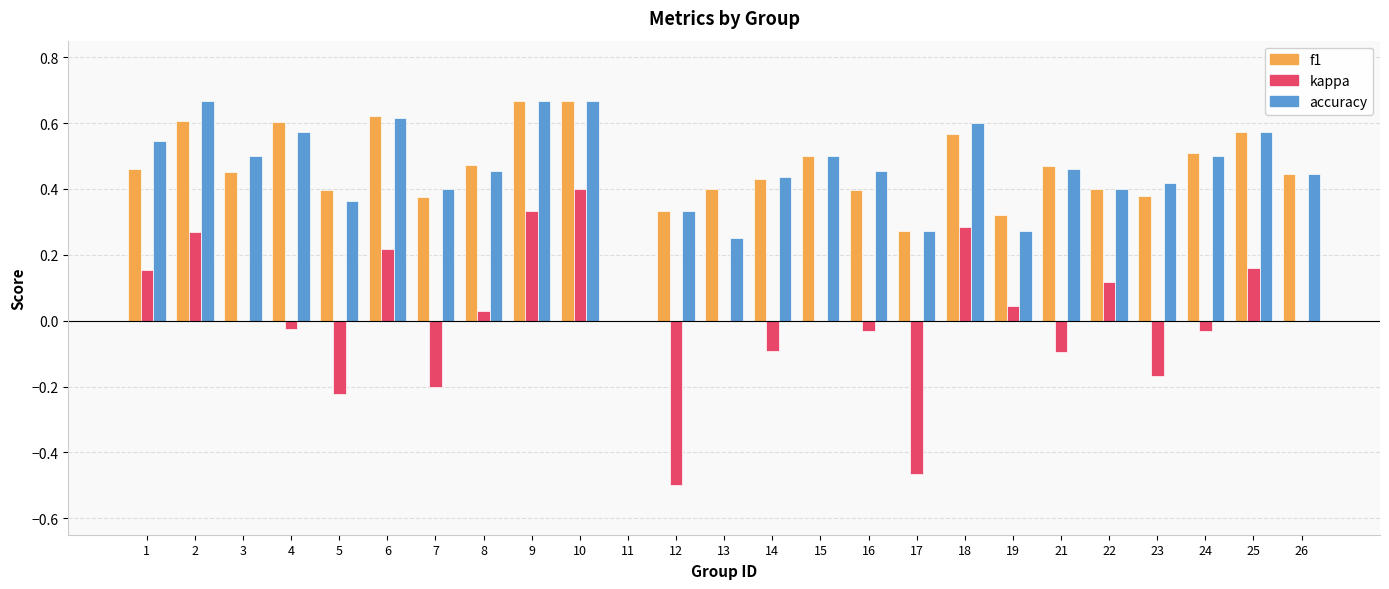

How many data points does each series have?

25